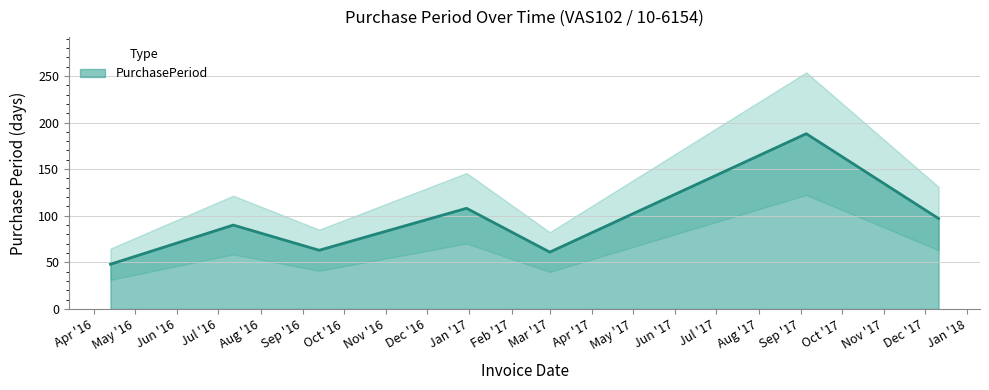

What is the label of the 5th point from the right?

2016-09-13